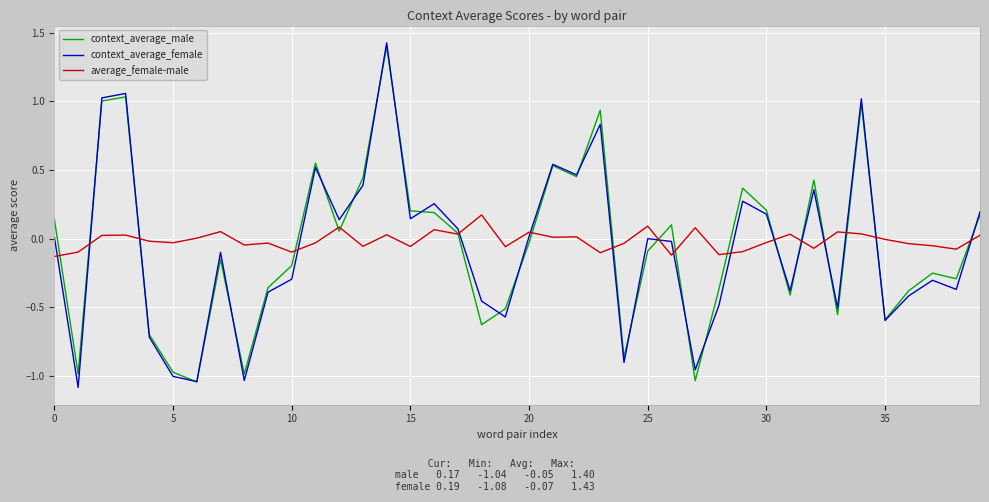

How many values in context_average_male are above zero?

19